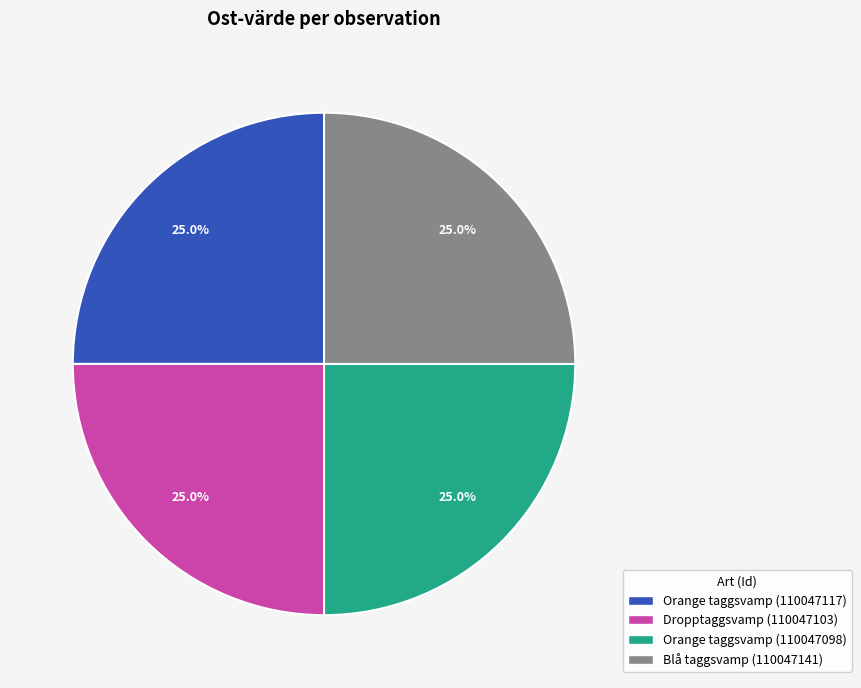

How many segments does this pie chart have?

4